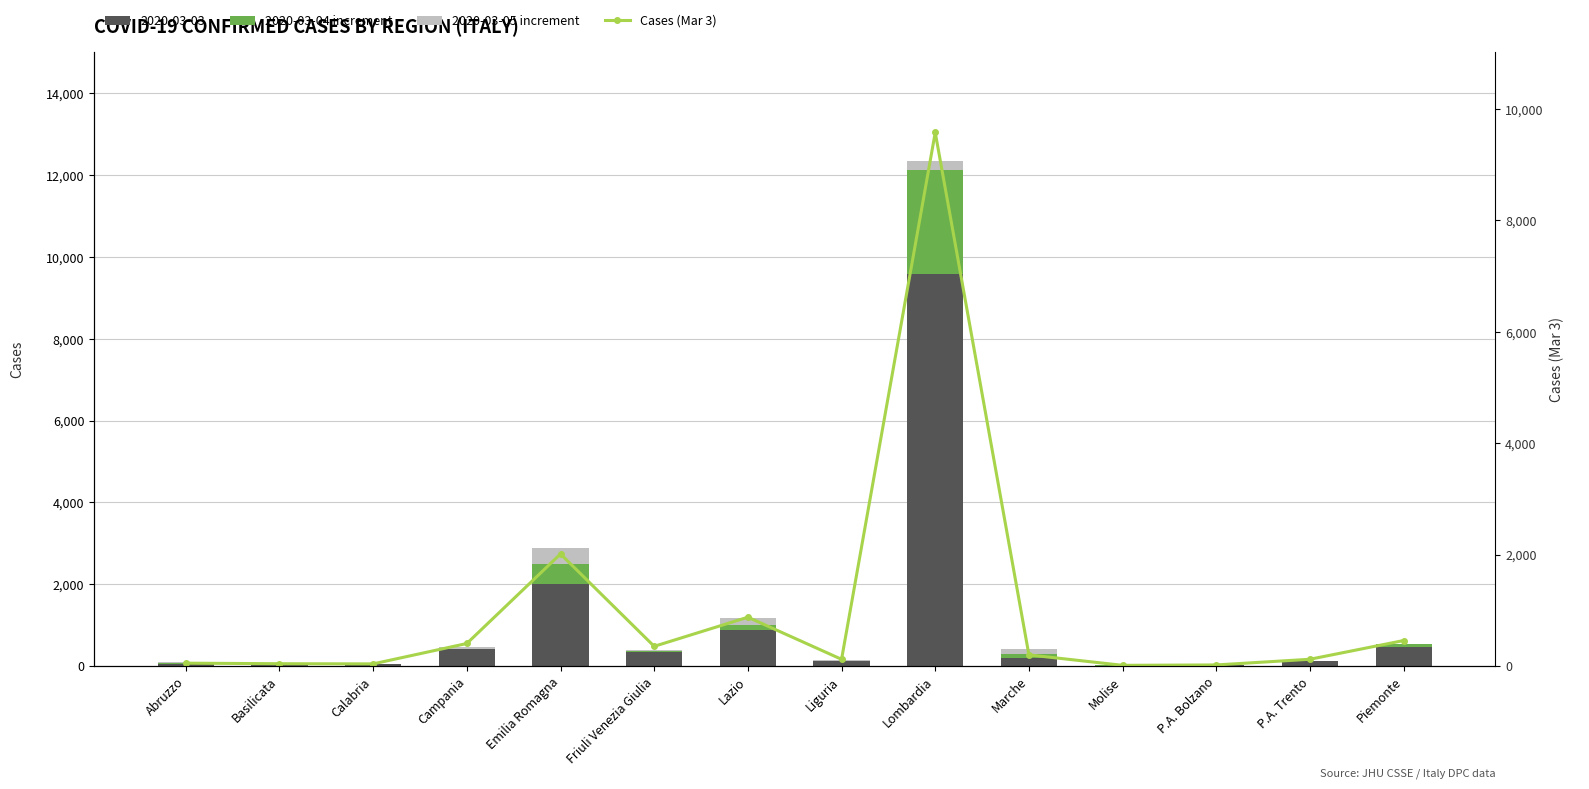

How many groups of bars are there?

14